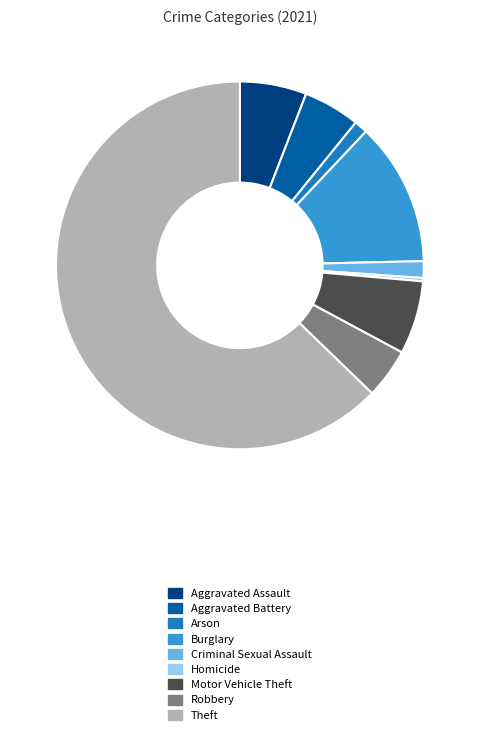

Which has a higher value, Criminal Sexual Assault or Robbery?

Robbery